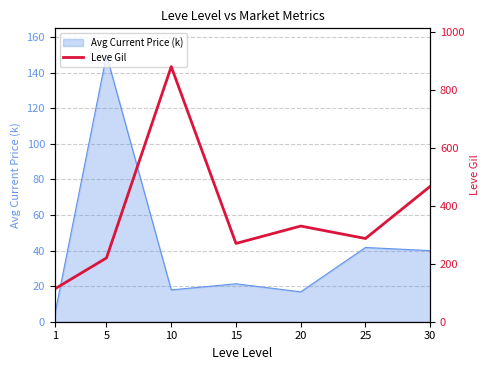

What is the minimum value shown in the chart?

113